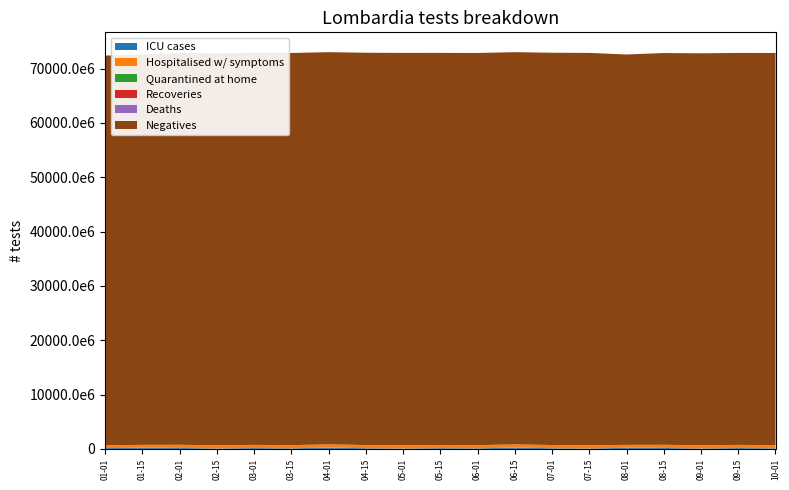

Reading left to right, transcribe all the data shown in this chart.

ICU cases: 151613840	199098864	176999208	80772376	157570688	105310544	240517712	122748888	77934512	139961160	105310544	240517712	122748888	77934512	199098864	176999208	80772376	157570688	105310544
Hospitalised w/ symptoms: 515475908	543114626	578066767	583524183	581828938	586623602	587934690	590628491	591773483	584974497	586623602	587934690	590628491	591773483	543114626	578066767	583524183	581828938	586623602
Quarantined at home: 58135	58468	58872	58943	58920	58991	59015	59038	59062	58967	58991	59015	59038	59062	58468	58872	58943	58920	58991
Recoveries: 0	0	0	0	0	0	0	0	0	0	0	0	0	0	0	0	0	0	0
Deaths: 0	0	0	0	0	0	0	0	0	0	0	0	0	0	0	0	0	0	0
Negatives: 71721806744	71857458656	72110600832	72153208152	72143366592	72183067848	72194893360	72207127064	72218649088	72166446928	72183067848	72194893360	72207127064	72218649088	71857458656	72110600832	72153208152	72143366592	72183067848